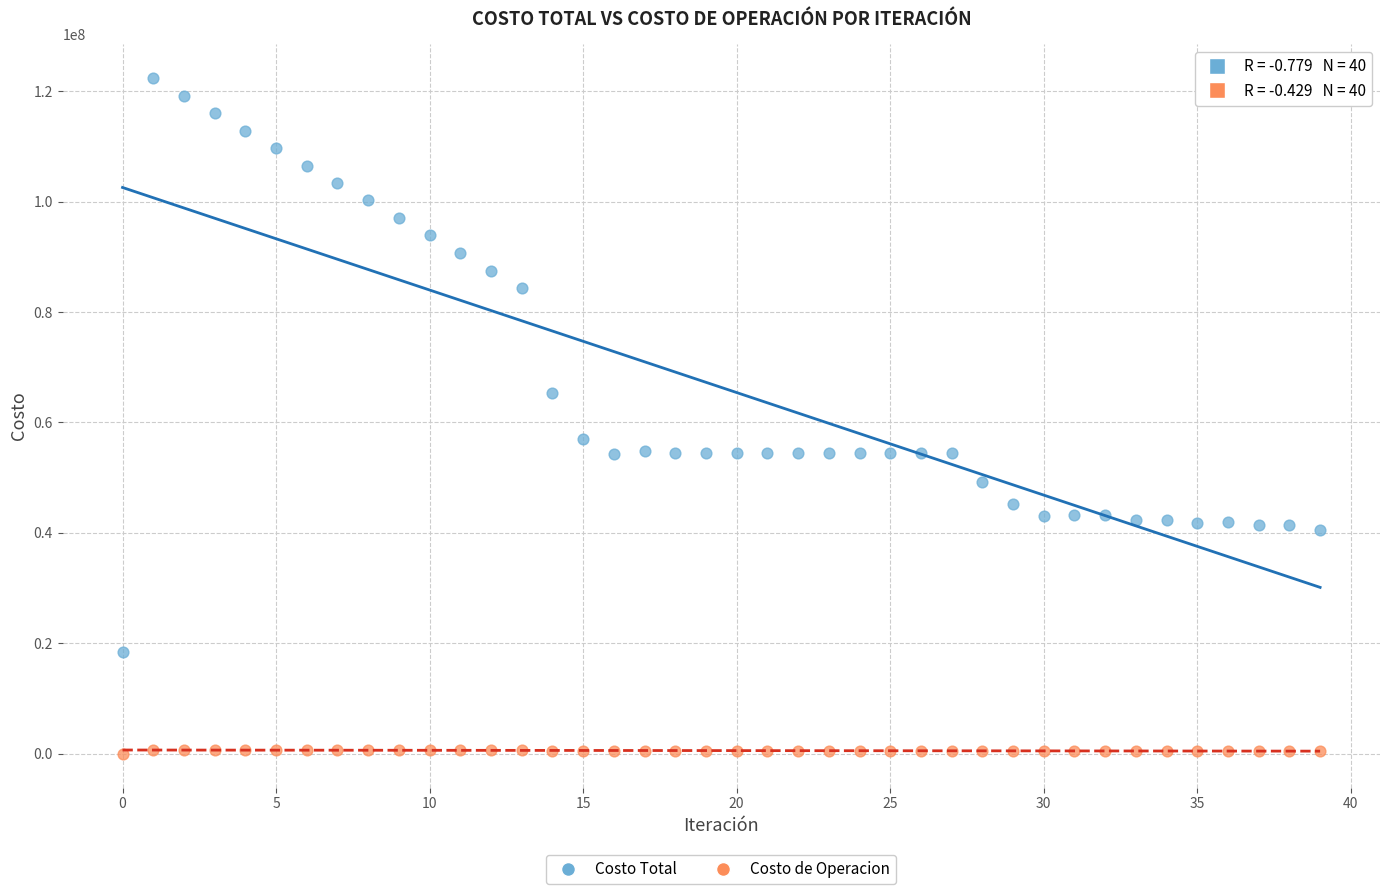

Which series contains the lowest Y value?

Costo de Operacion